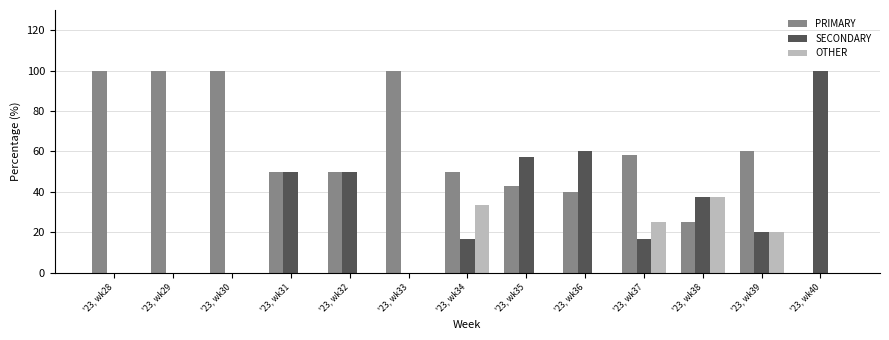

What is the total value across all series at '23, wk40?

100.0